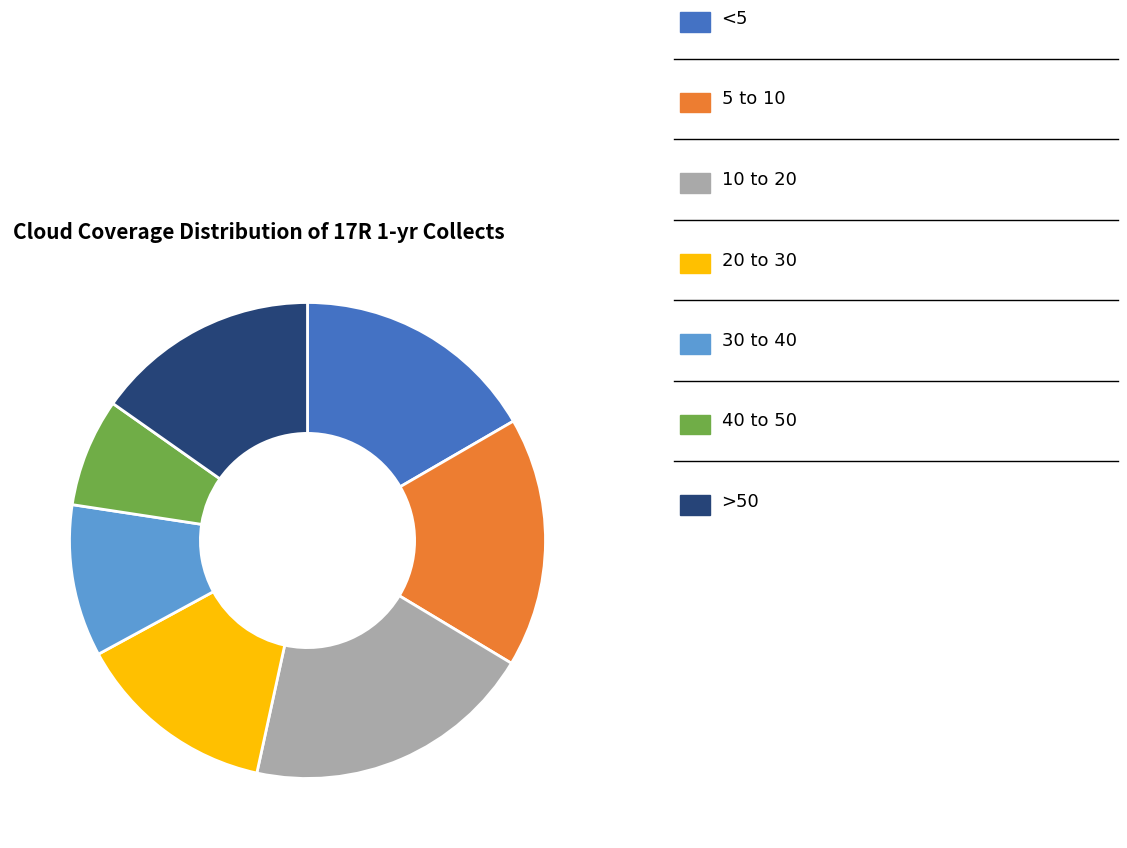

Does any single category account for the majority?

No